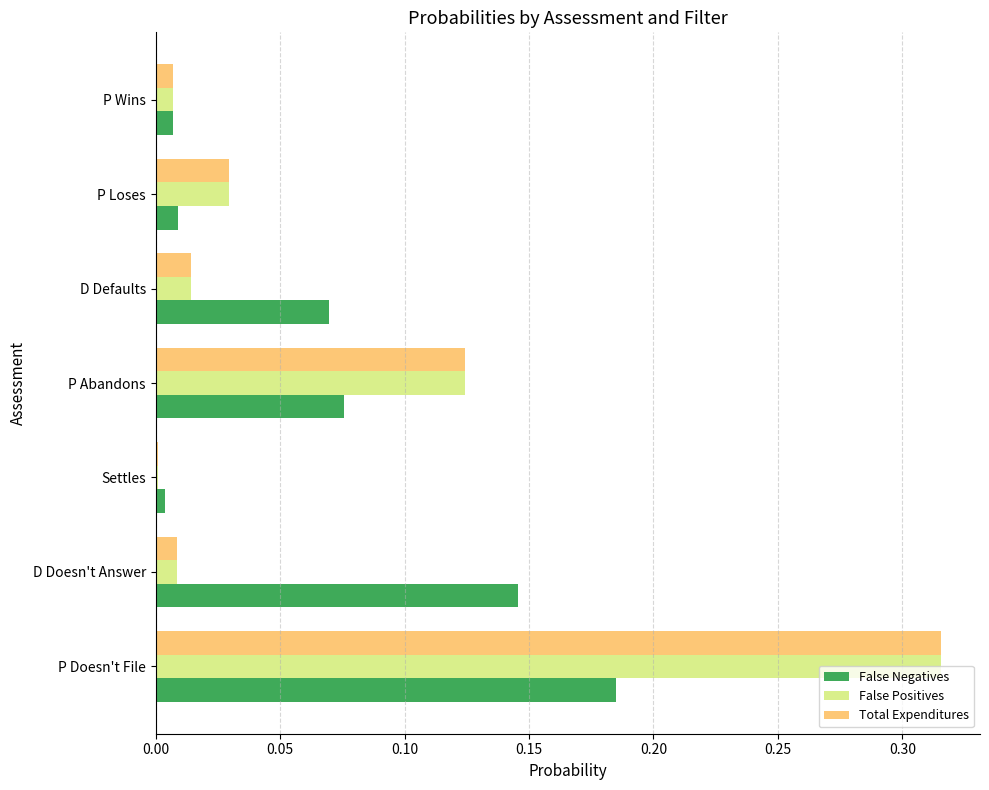

True or false: Total Expenditures has a value of 0.2 at P Doesn't File.

False